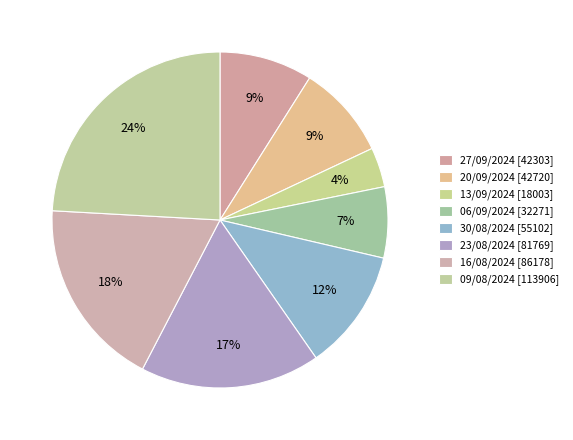

What is the smallest slice in the pie chart?

13/09/2024